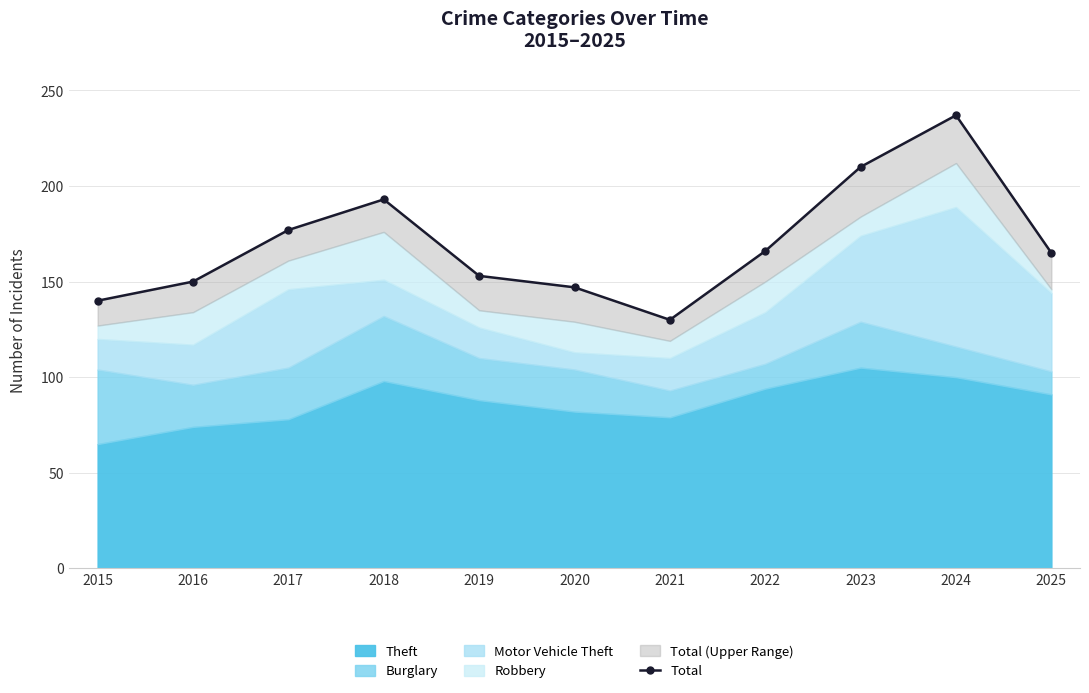

What is the value of the 3rd point from the left?

177